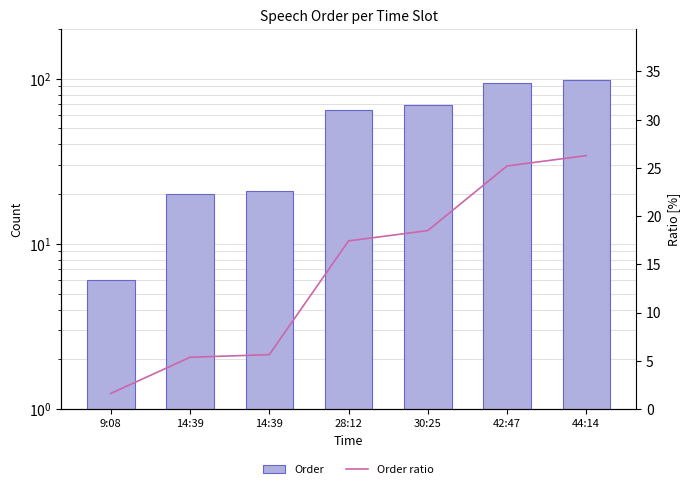

Which series has the largest total across all categories?

Order